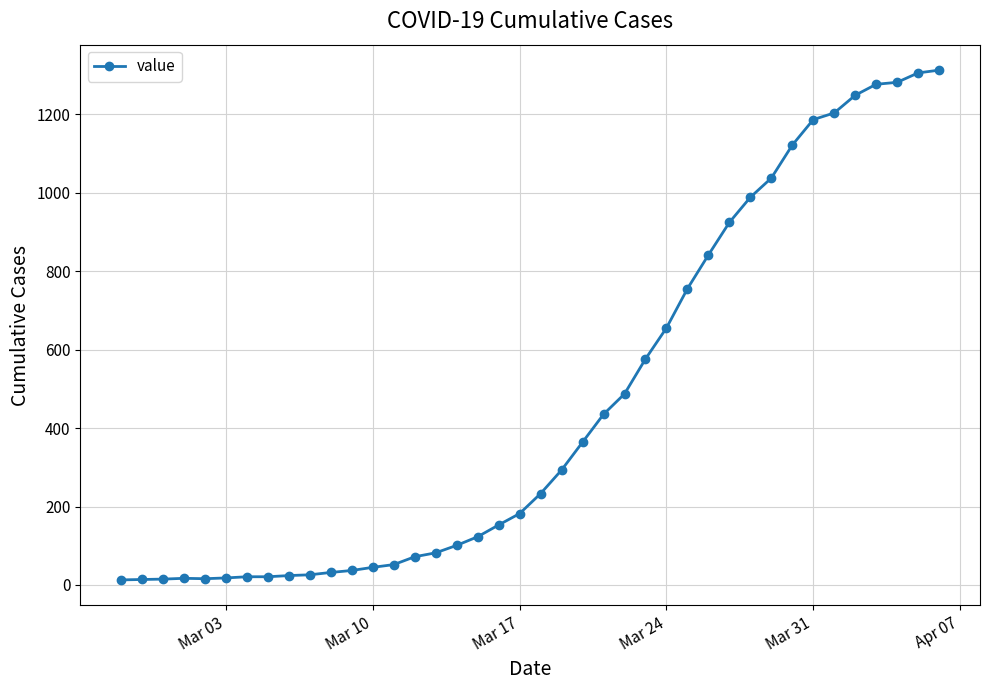

What is the maximum value shown in the chart?

1312